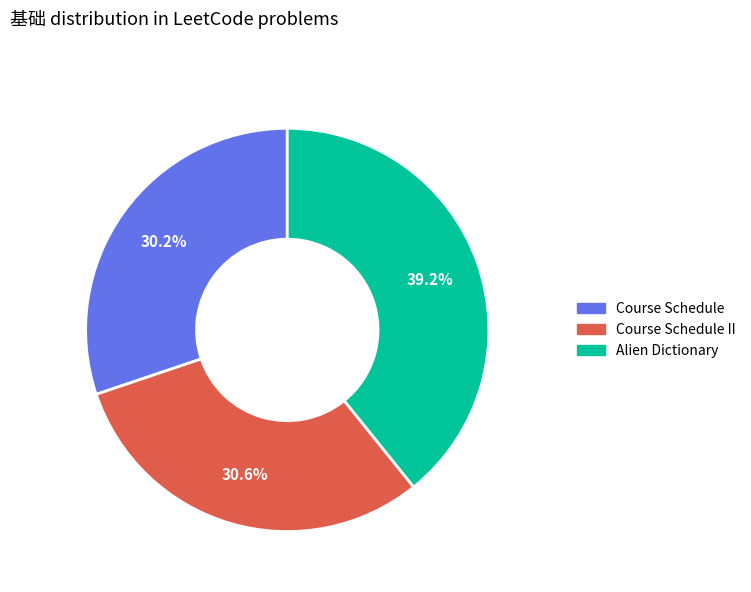

Does any single category account for the majority?

No